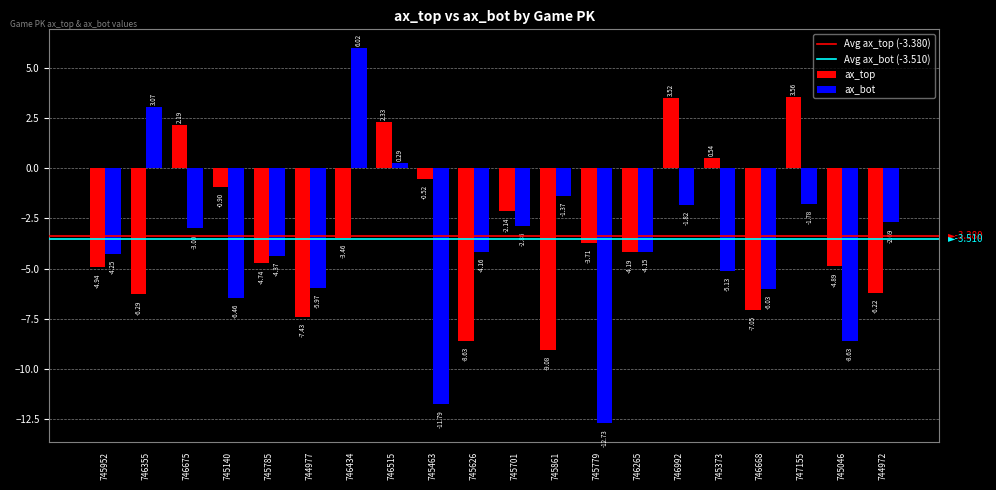

Between 746355 and 745140, which series saw the biggest shift?

ax_bot